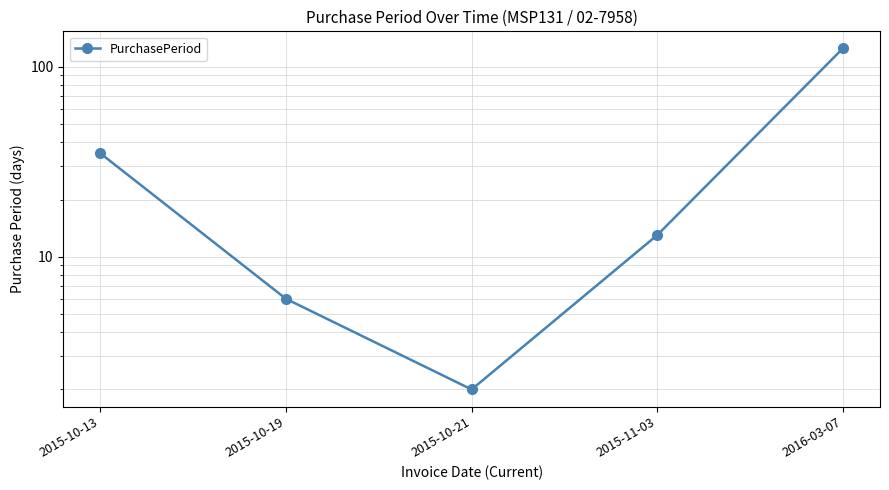

How many values are below 13?

2